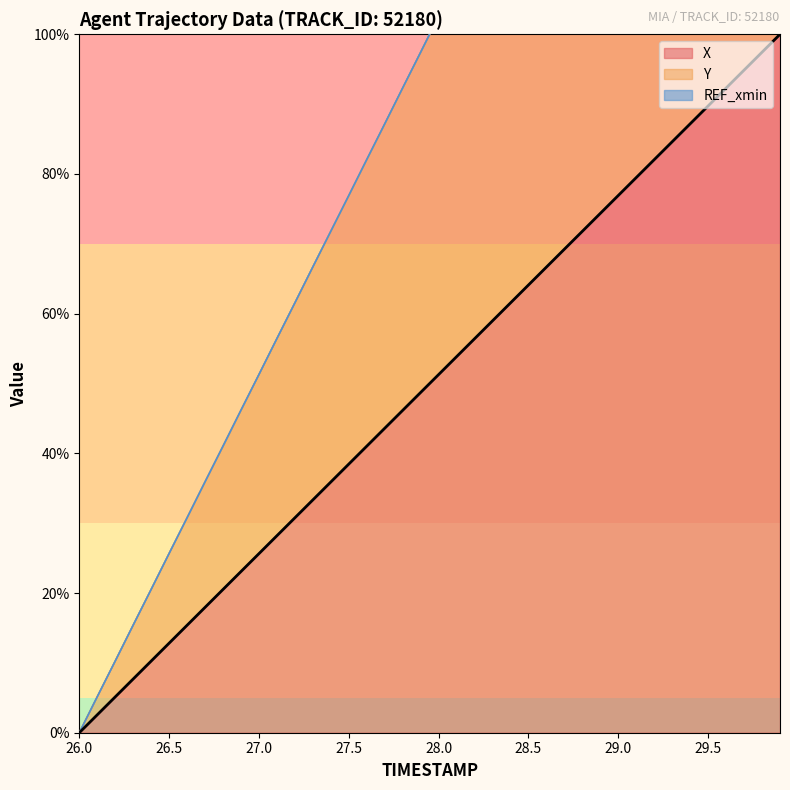

Is it true that Y equals 142.5 at 27.9?

False